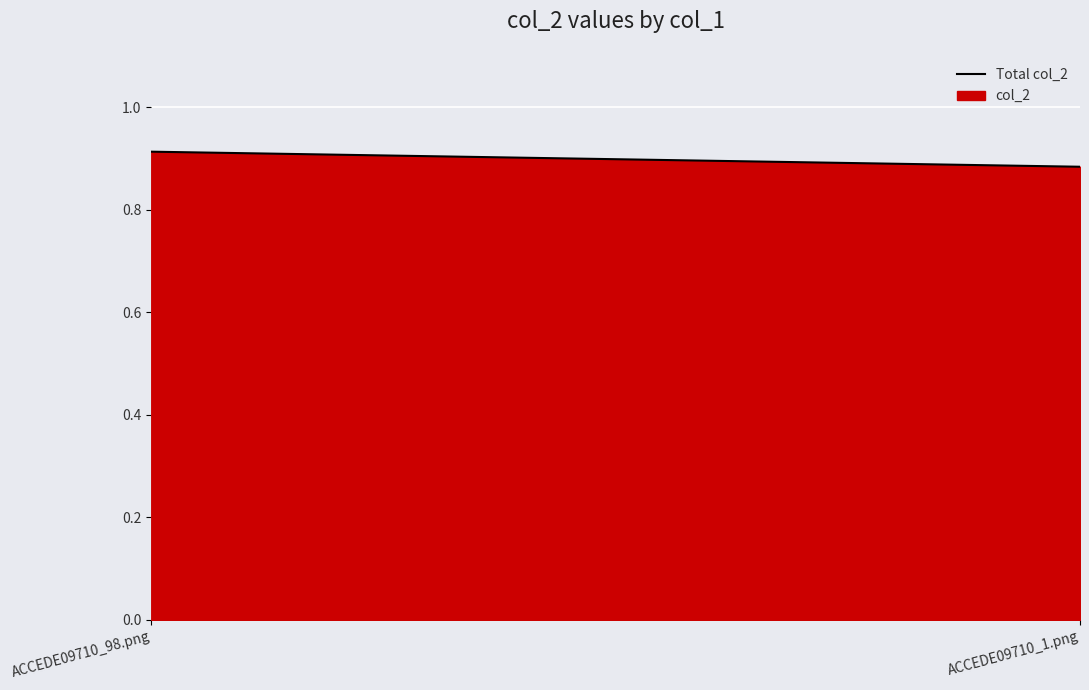

At which category does the chart reach its minimum across all series?

ACCEDE09710_1.png